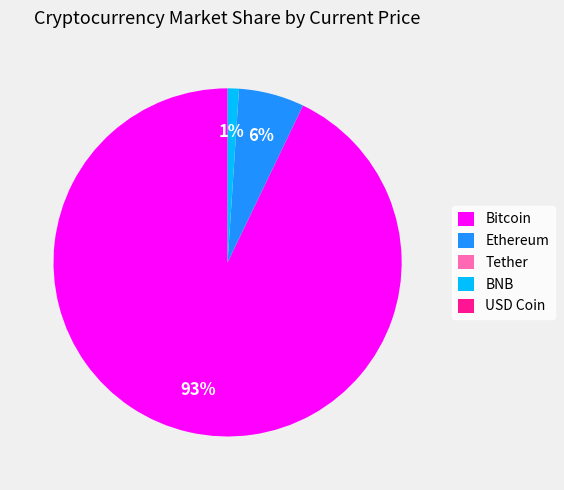

Which slice is the largest?

Bitcoin